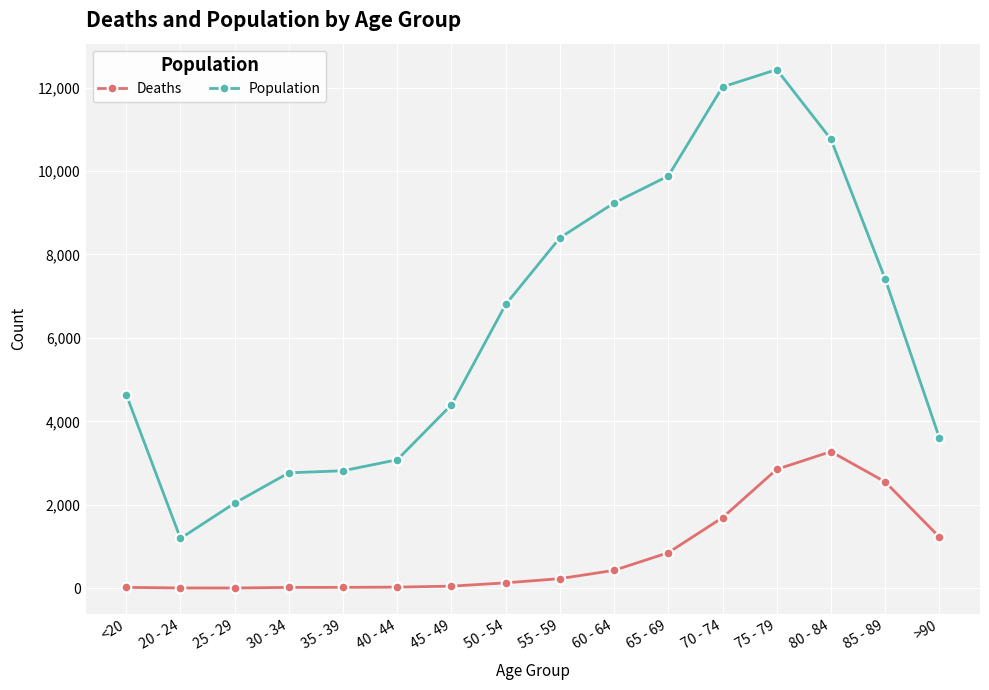

At which category does Population reach its first local valley?

20 - 24